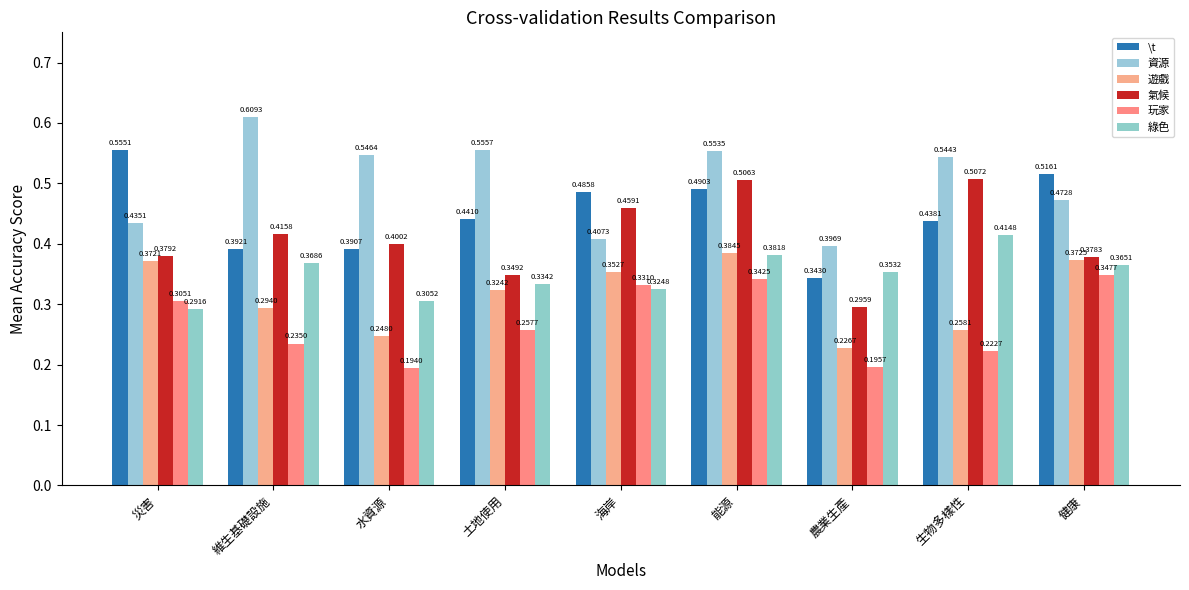

Which series has the largest total across all categories?

資源